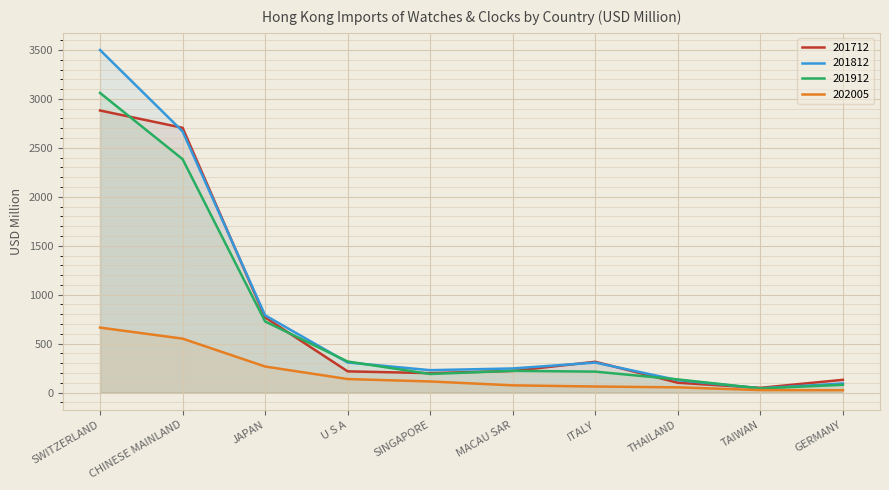

What is the label of the 10th point from the right?

SWITZERLAND